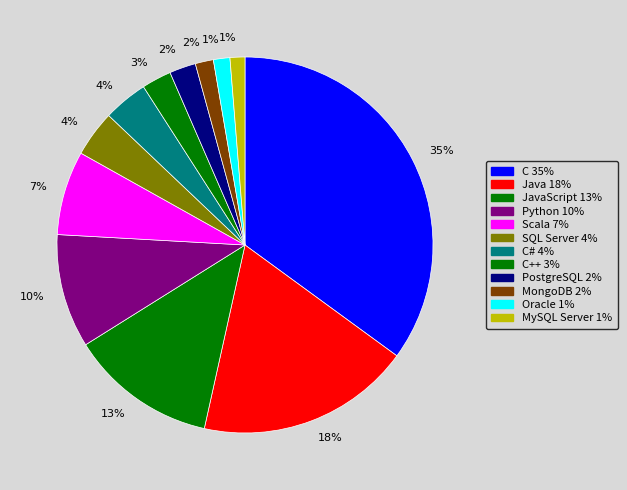

Count the number of slices in the pie.

12